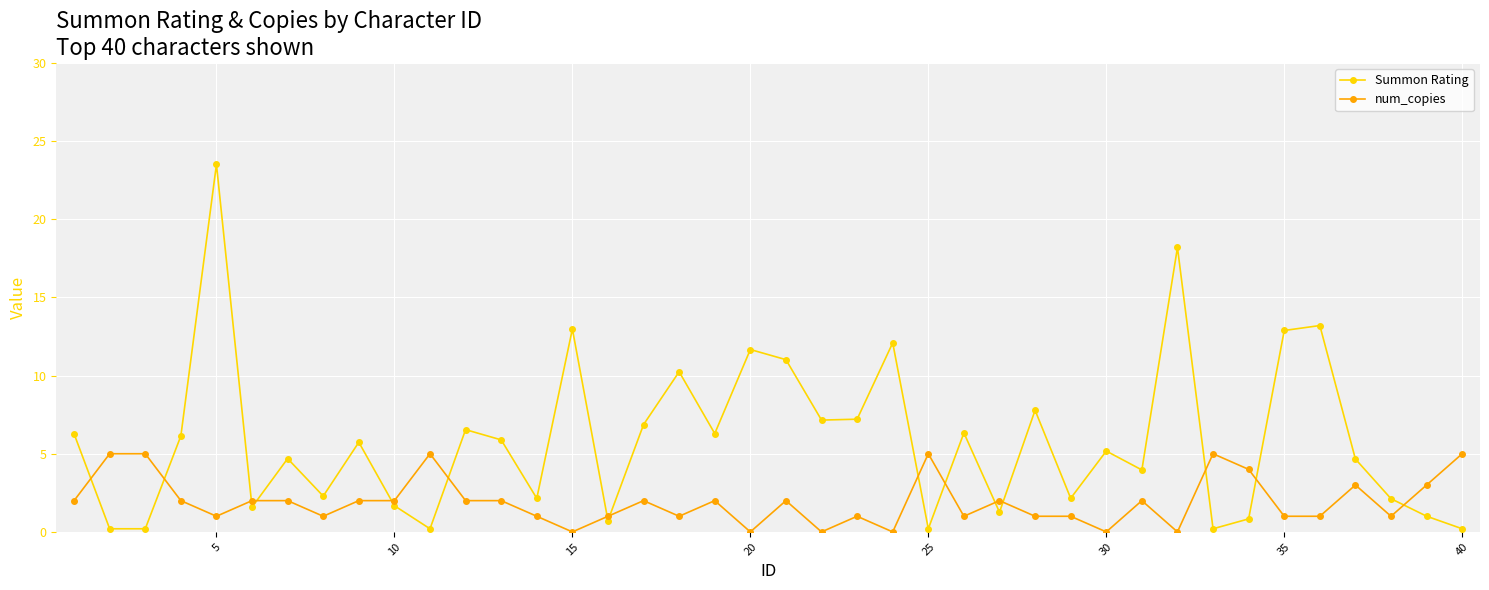

How many interior local peaks does the Summon Rating series have?

13